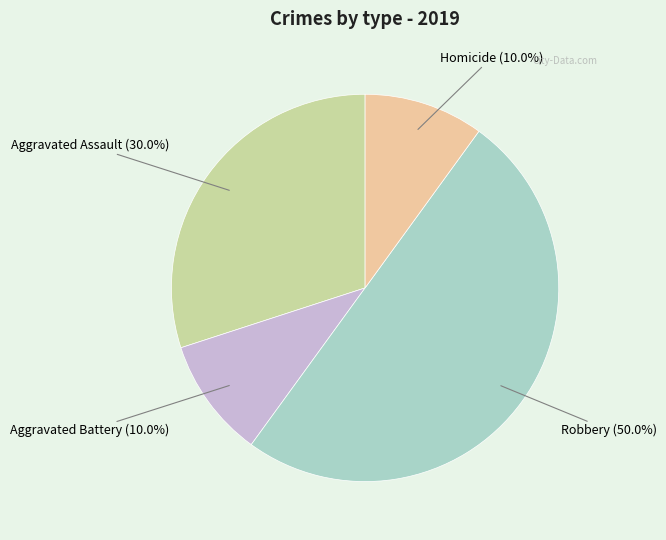

What is the largest slice in the pie chart?

Robbery